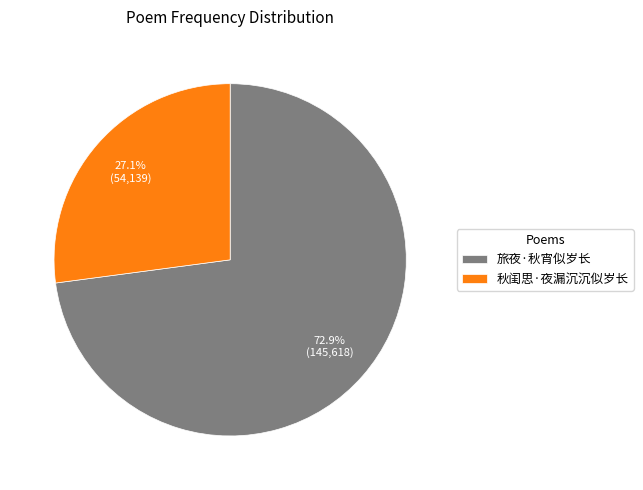

What is the ratio of the value at 旅夜·秋宵似岁长 to the value at 秋闺思·夜漏沉沉似岁长?

2.7